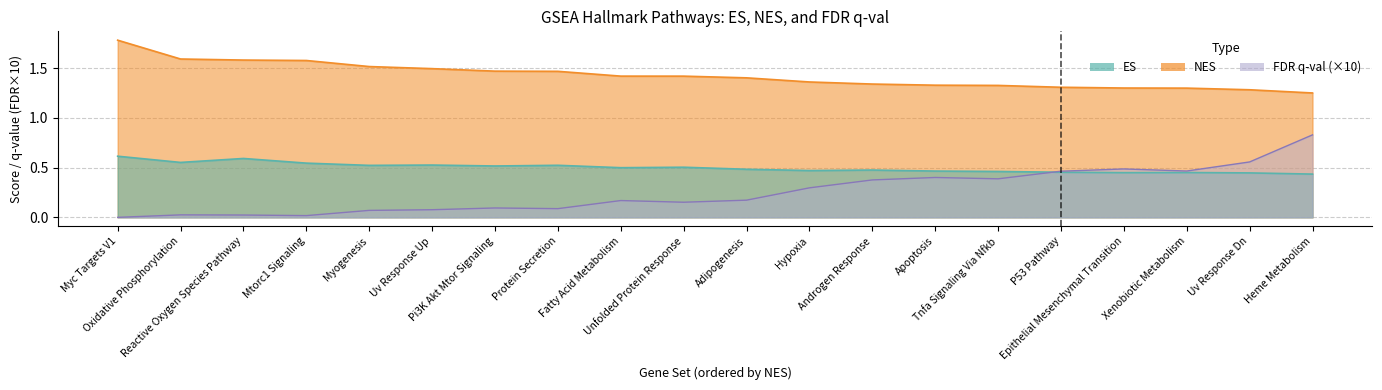

The FDR.q.val series shows 0.1 at Uv Response Up. True or false?

True